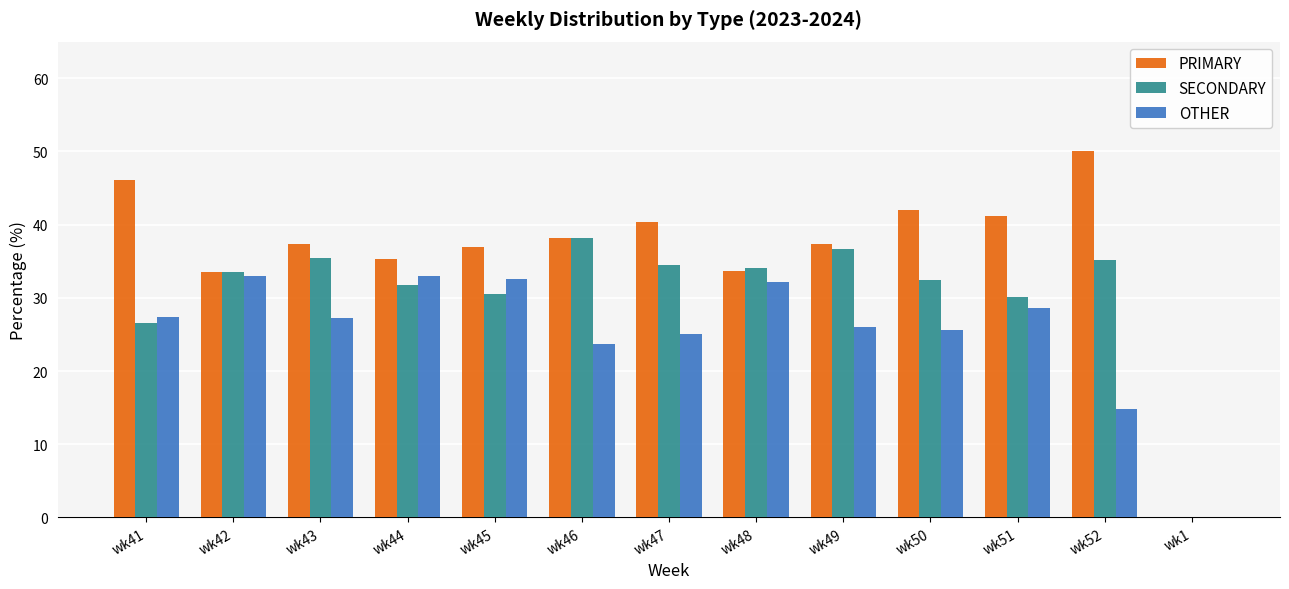

What is the sum of all OTHER values?

329.1